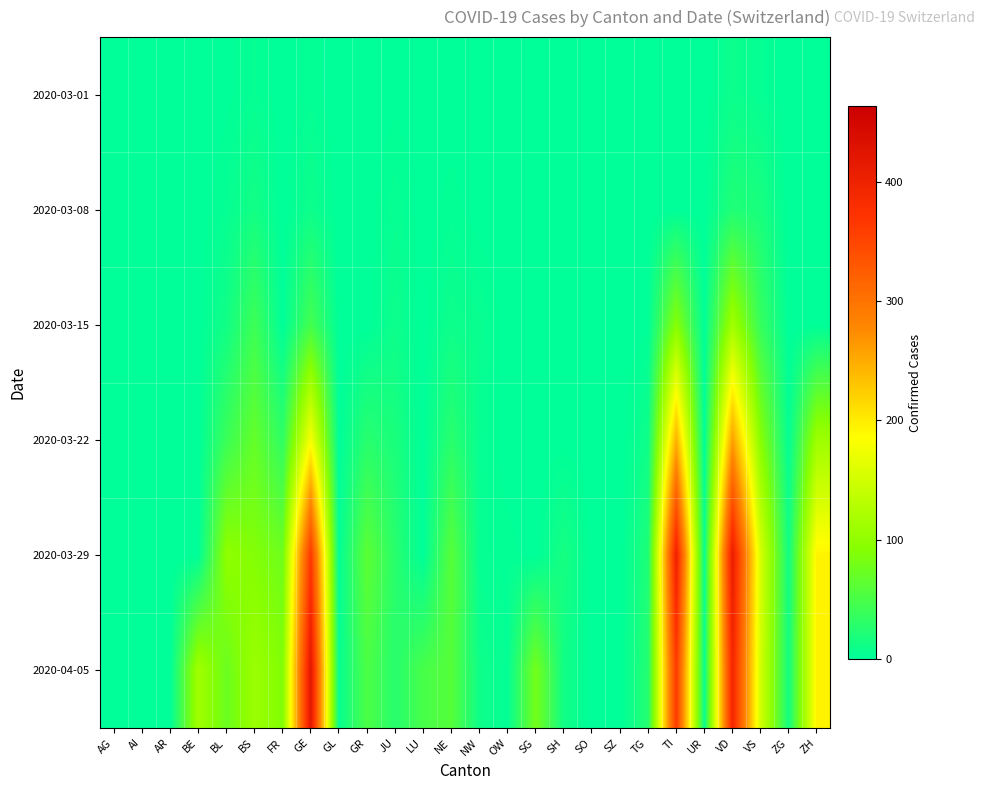

What is the total value across all series at OW?

6